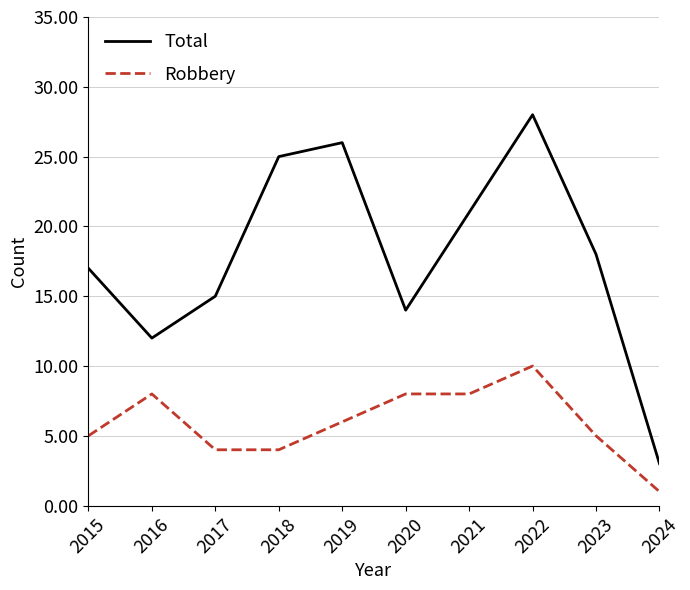

What is the total value across all series at 2024?

4